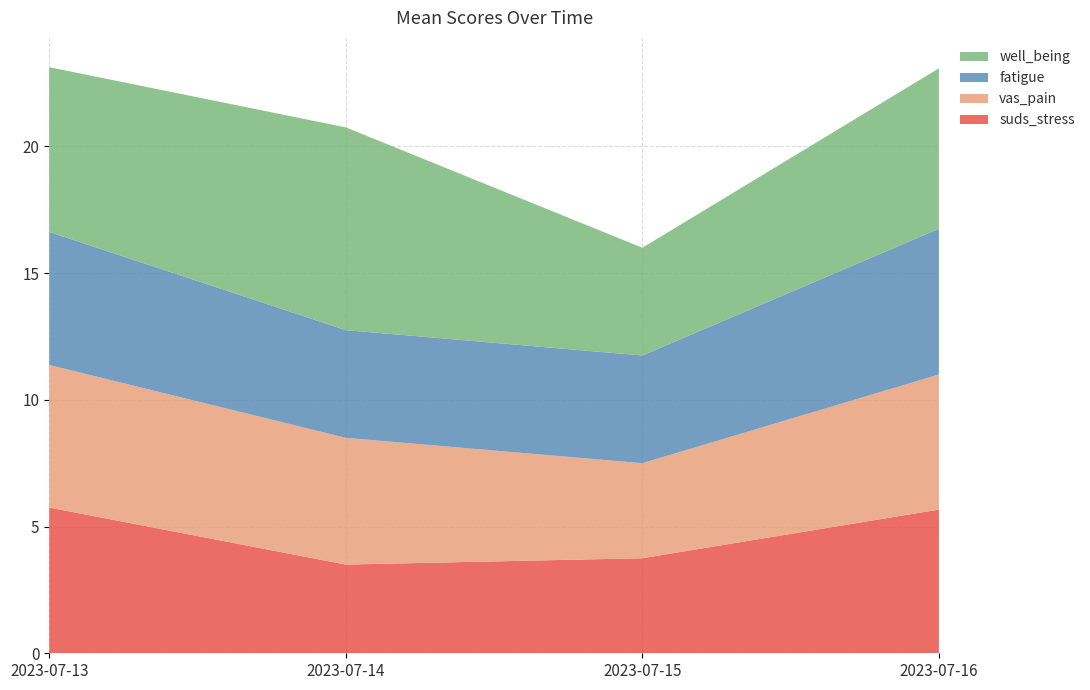

Reading left to right, what are all the values shown in this chart?

suds_stress: 2023-07-13=5.8	2023-07-14=3.5	2023-07-15=3.8	2023-07-16=5.7
vas_pain: 2023-07-13=5.6	2023-07-14=5.0	2023-07-15=3.8	2023-07-16=5.3
fatigue: 2023-07-13=5.2	2023-07-14=4.2	2023-07-15=4.2	2023-07-16=5.8
well_being: 2023-07-13=6.5	2023-07-14=8.0	2023-07-15=4.2	2023-07-16=6.3